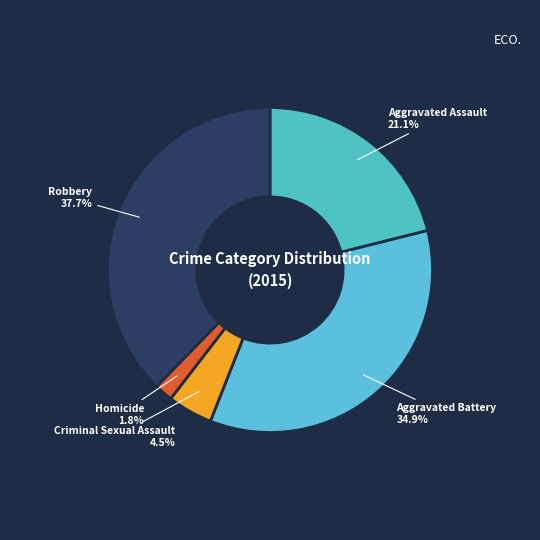

Which slice is the largest?

Robbery